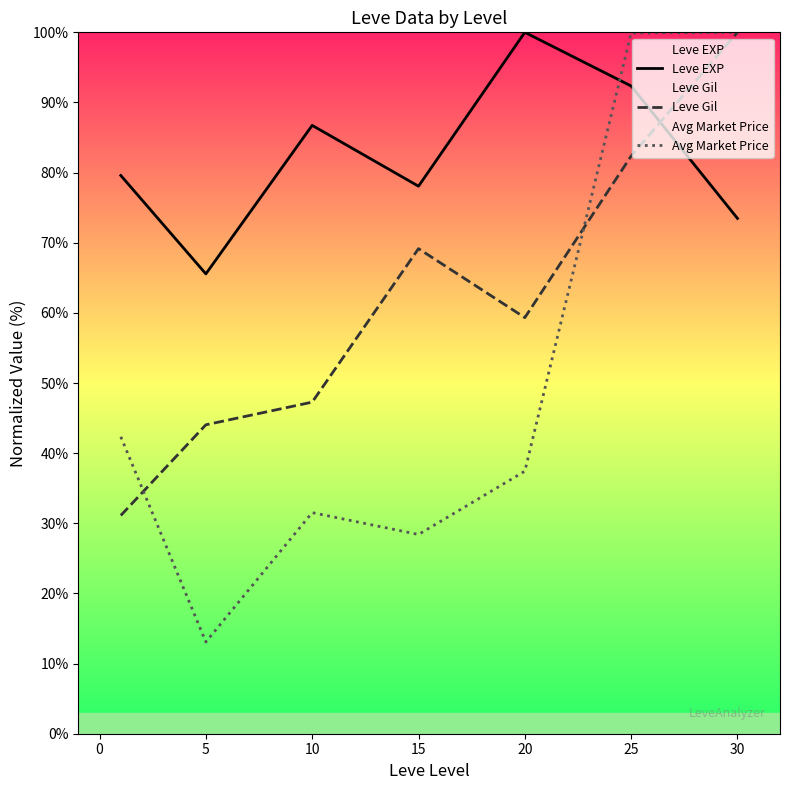

What is the highest value of the Leve EXP series?

100.0